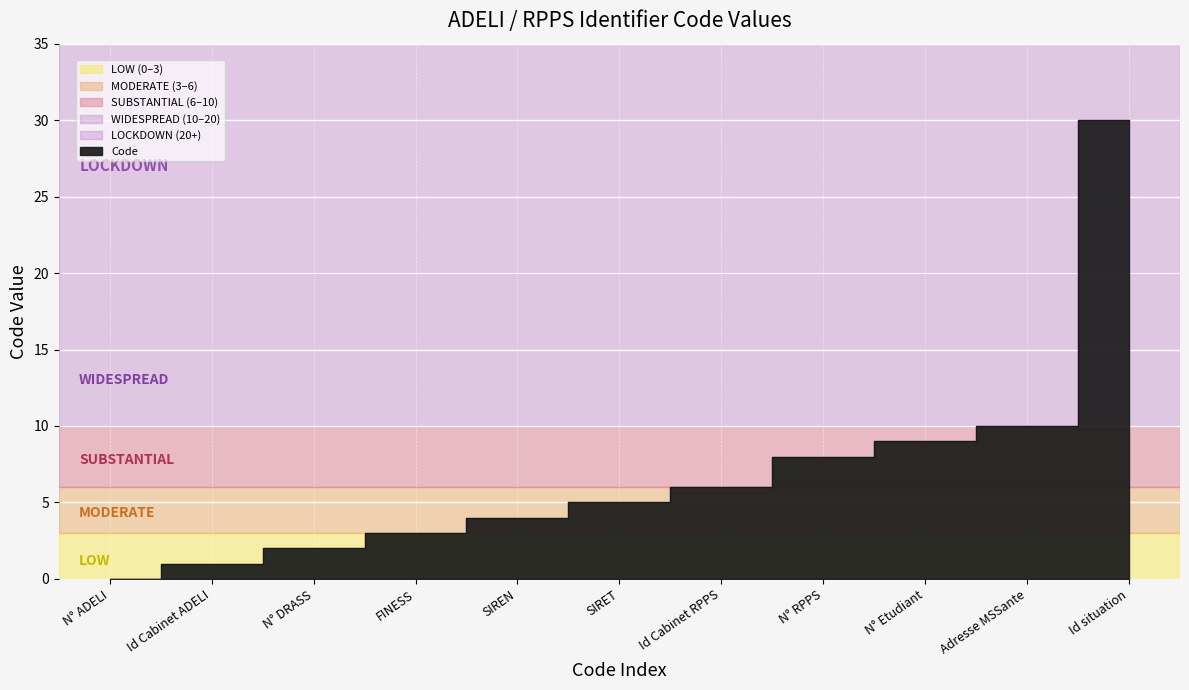

True or false: there are more than 0 points higher than both neighbors.

False